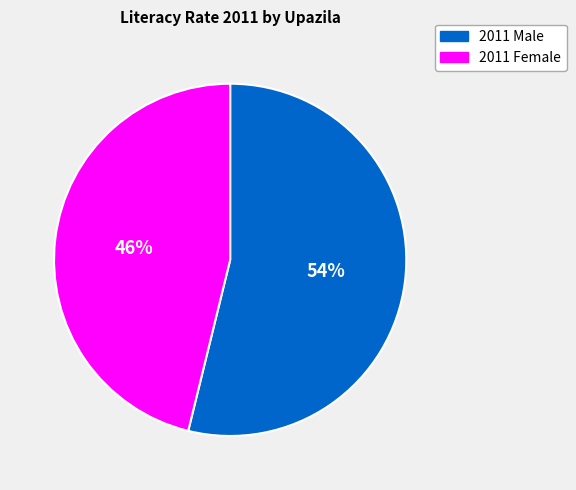

To the nearest percent, what portion does 2011 Female represent?

46%